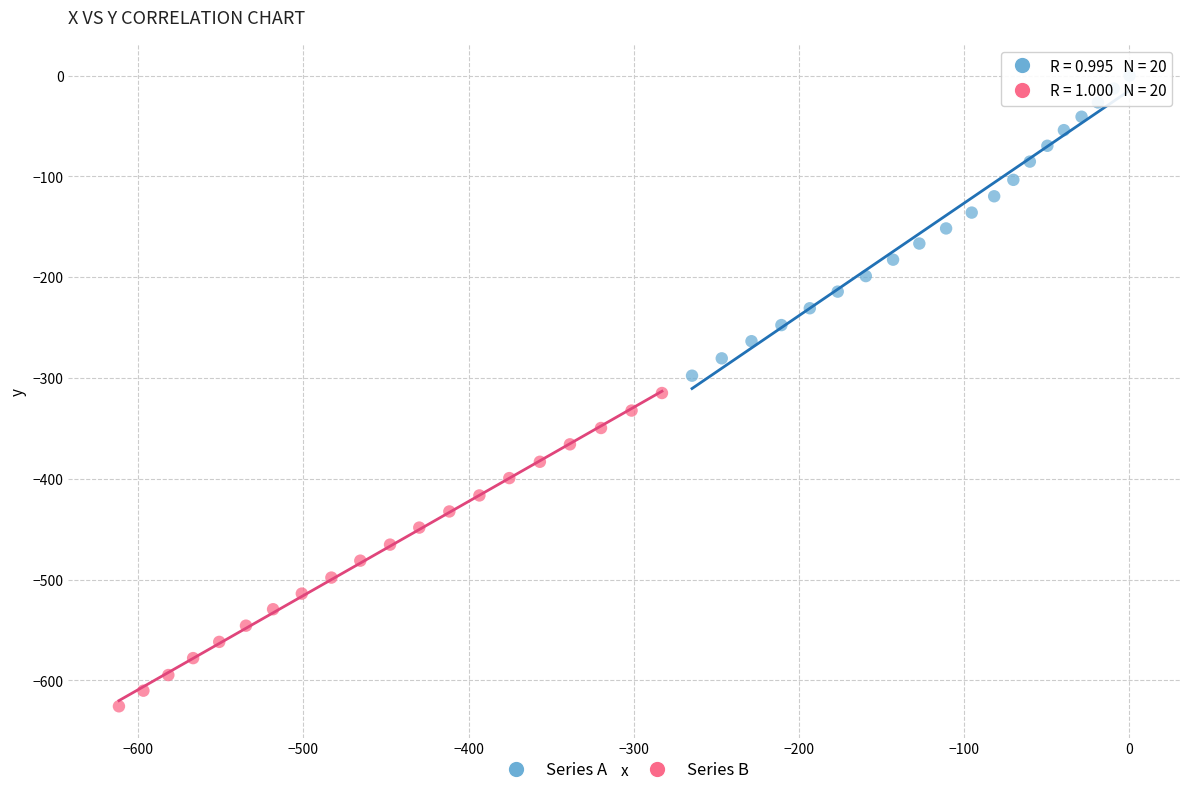

Which series reaches the minimum Y coordinate?

Series B